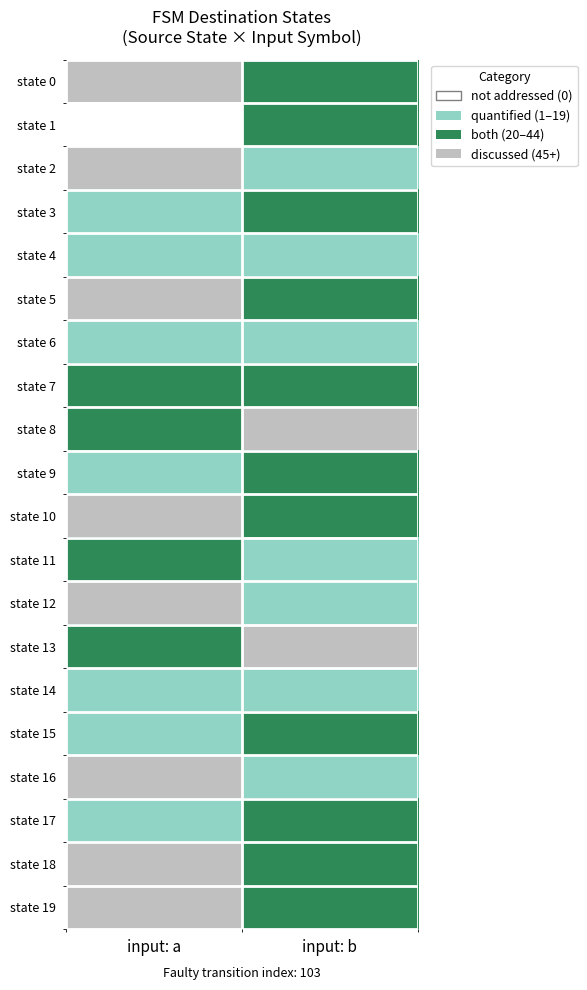

Which series has the largest range (max minus min)?

state 1